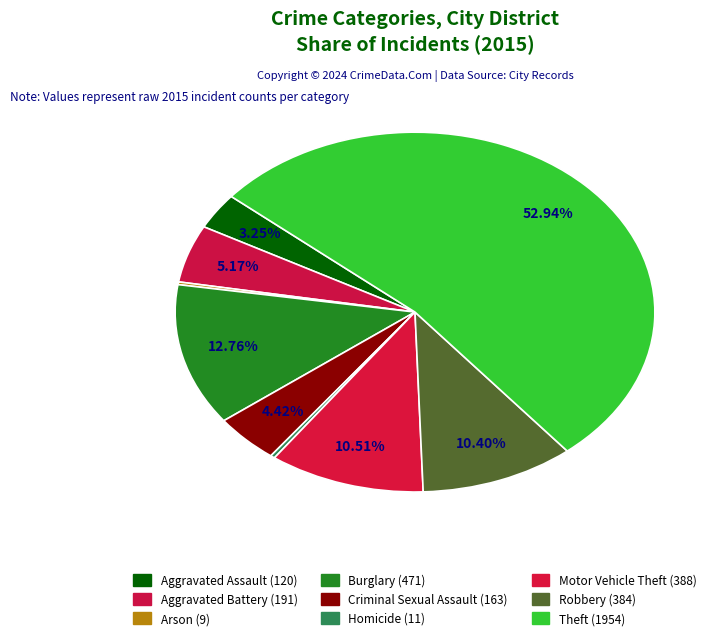

What is the majority slice?

Theft